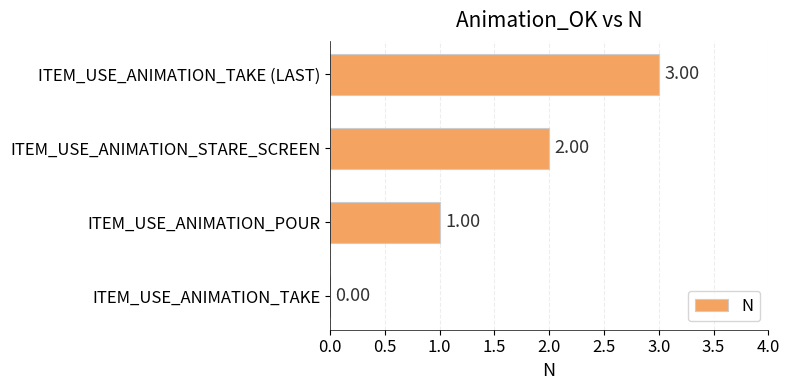

Count the number of data series in this chart.

1